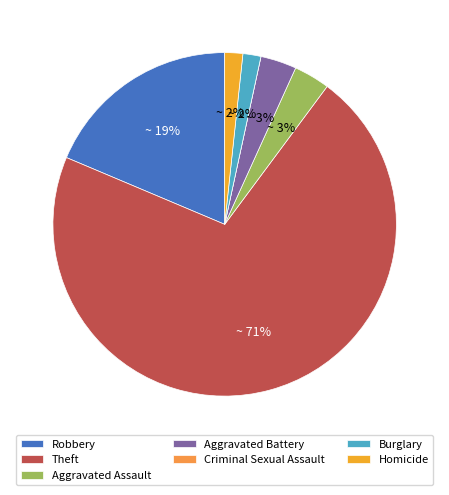

Between Theft and Aggravated Assault, which is larger?

Theft